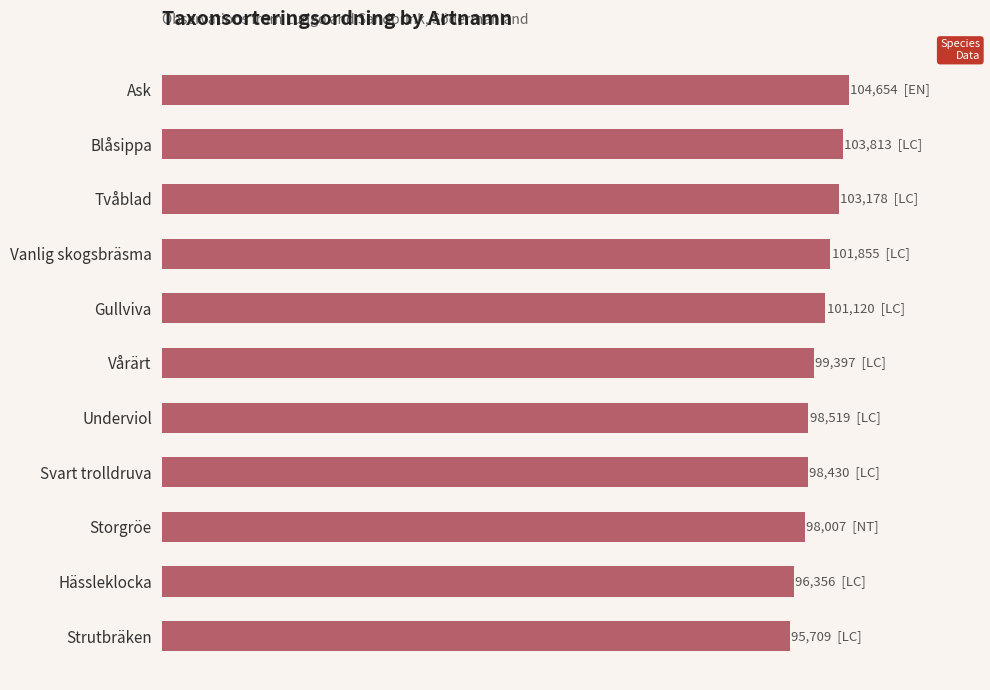

What is the difference between the maximum and minimum values?

8945